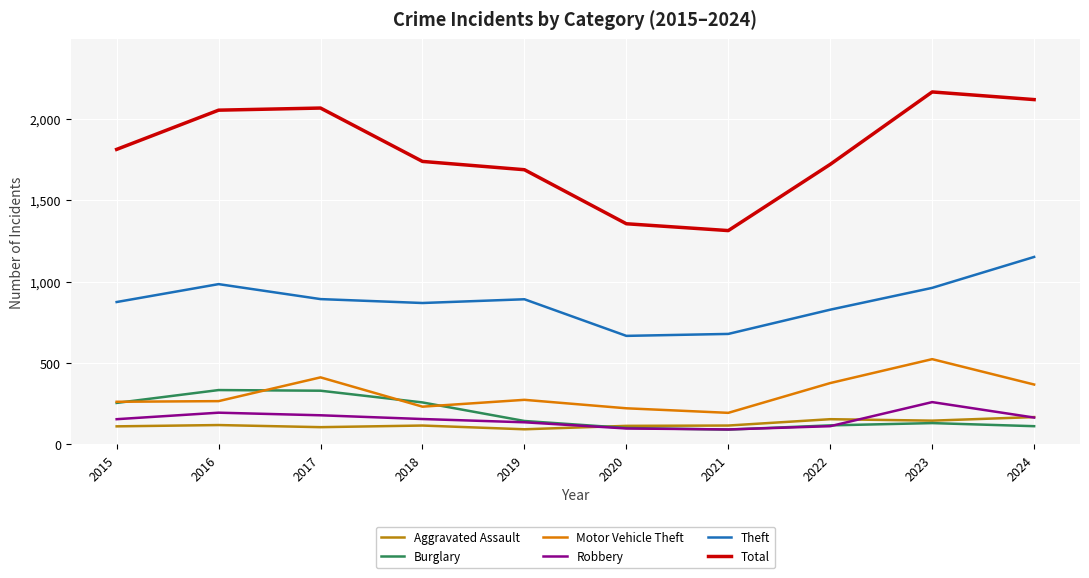

How many lines are shown in the chart?

6